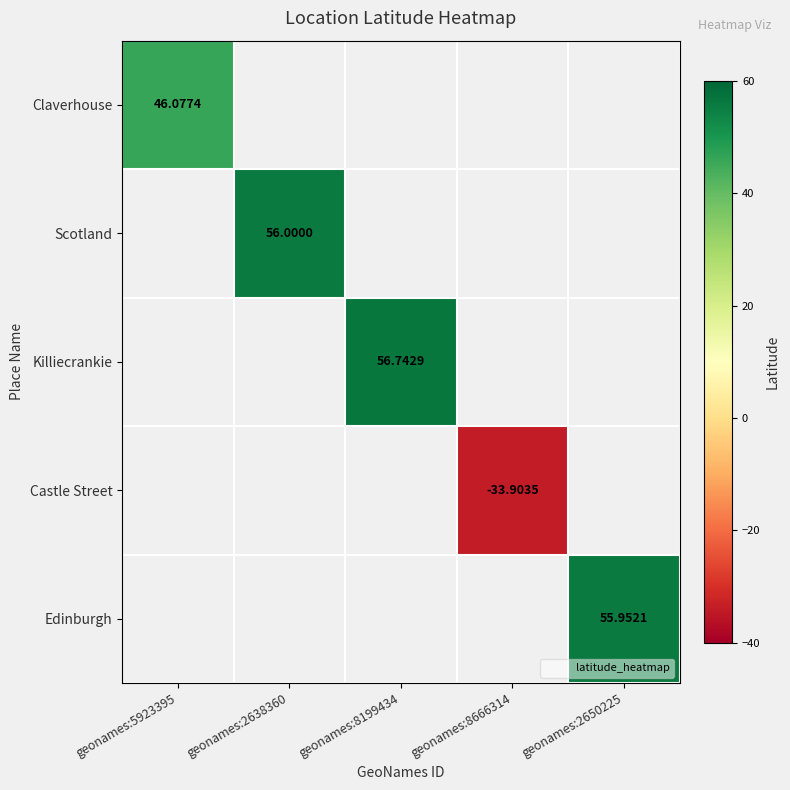

At how many categories does at least one series exceed 51?

3